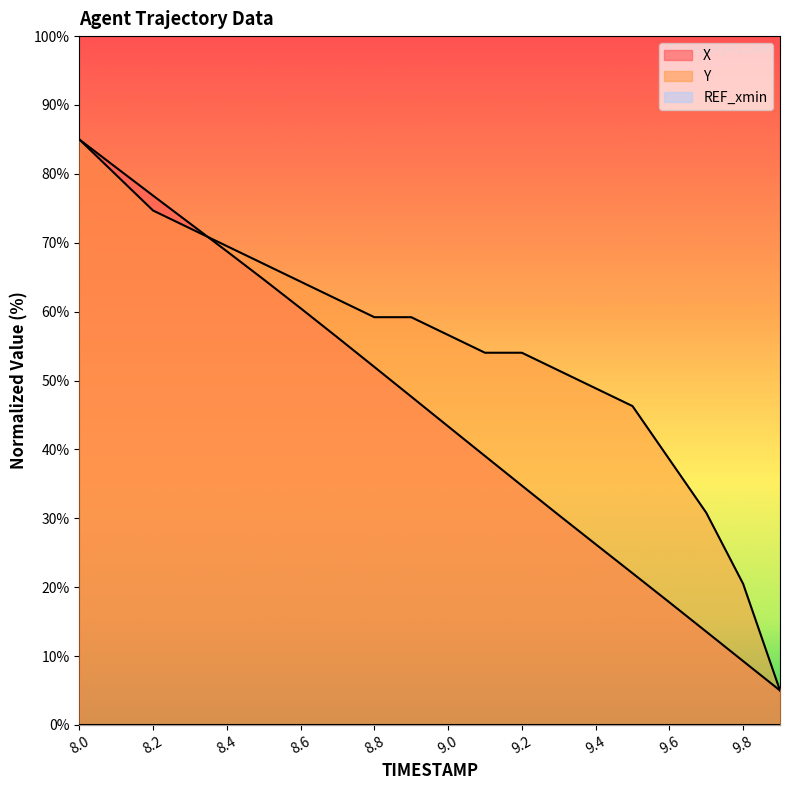

Which series ends up on top after the final intersection of X and Y?

Y